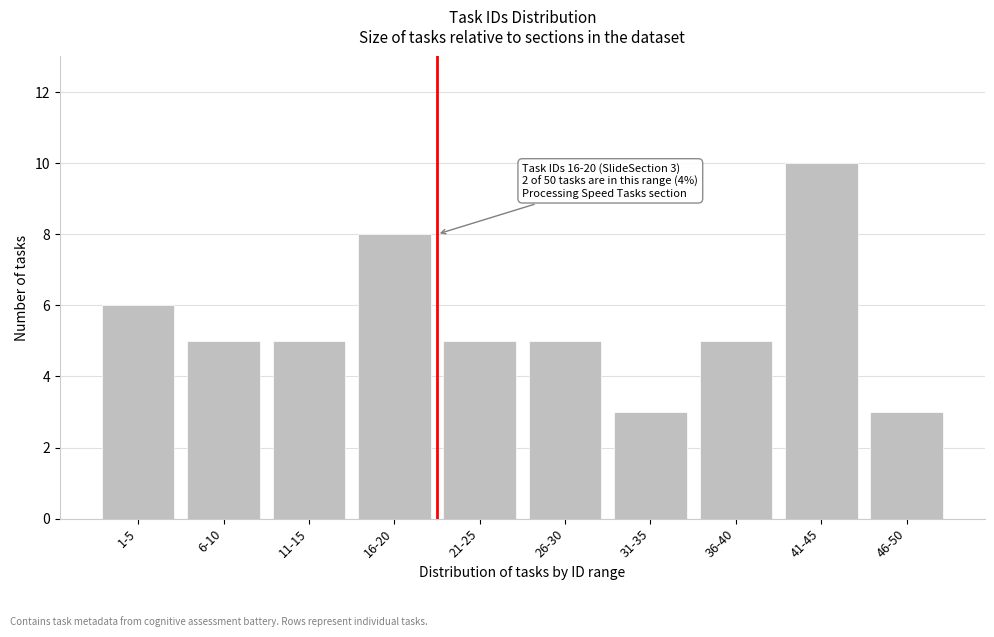

Reading right to left, extract all data points from this chart.

46-50=3	41-45=10	36-40=5	31-35=3	26-30=5	21-25=5	16-20=8	11-15=5	6-10=5	1-5=6